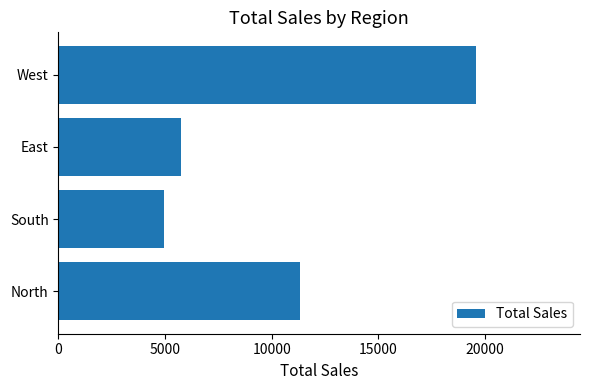

Rank the categories by value from lowest to highest.

South, East, North, West